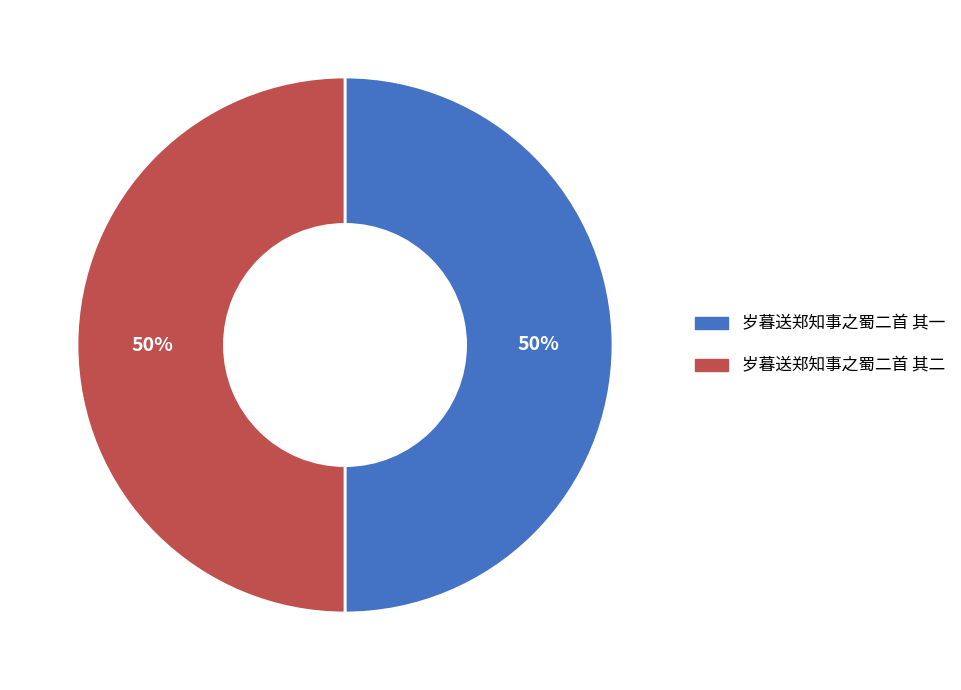

True or false: 岁暮送郑知事之蜀二首 其一 accounts for 57% of the total.

False